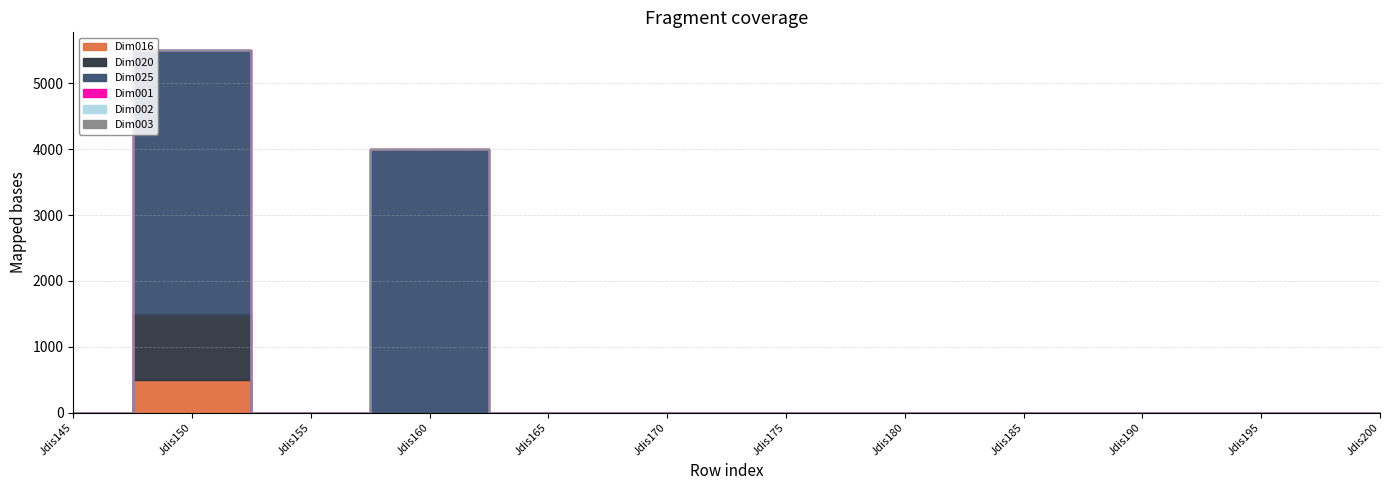

At how many categories does at least one series exceed 3674?

2